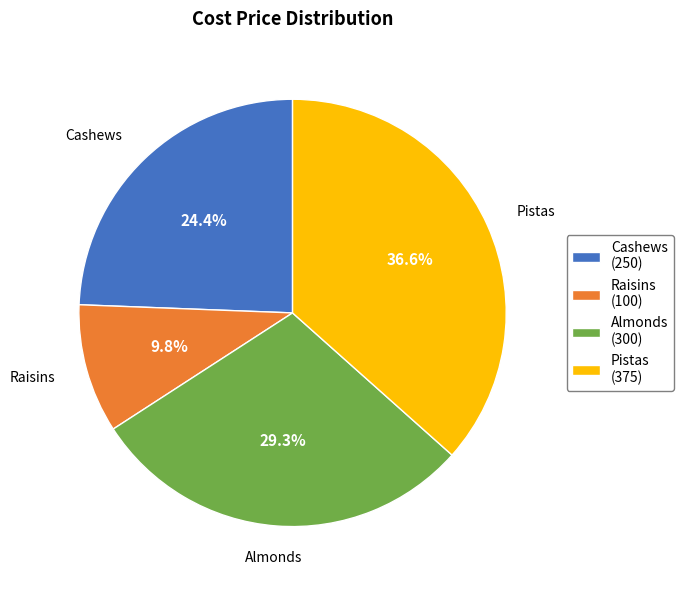

Is the sum of Almonds and Raisins greater than half?

No